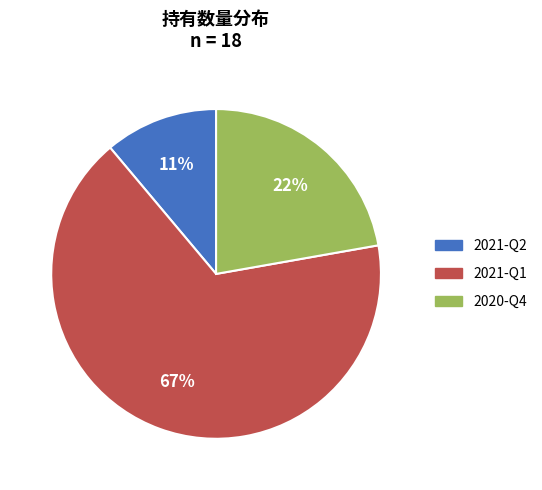

Count the number of slices in the pie.

3